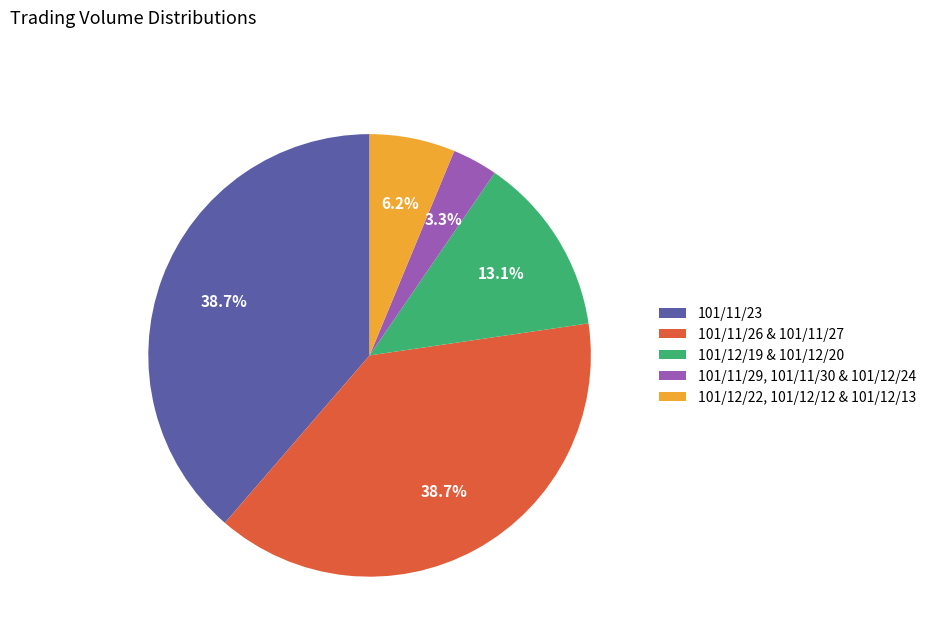

Is the sum of 101/12/22, 101/12/12 & 101/12/13 and 101/12/19 & 101/12/20 greater than half?

No